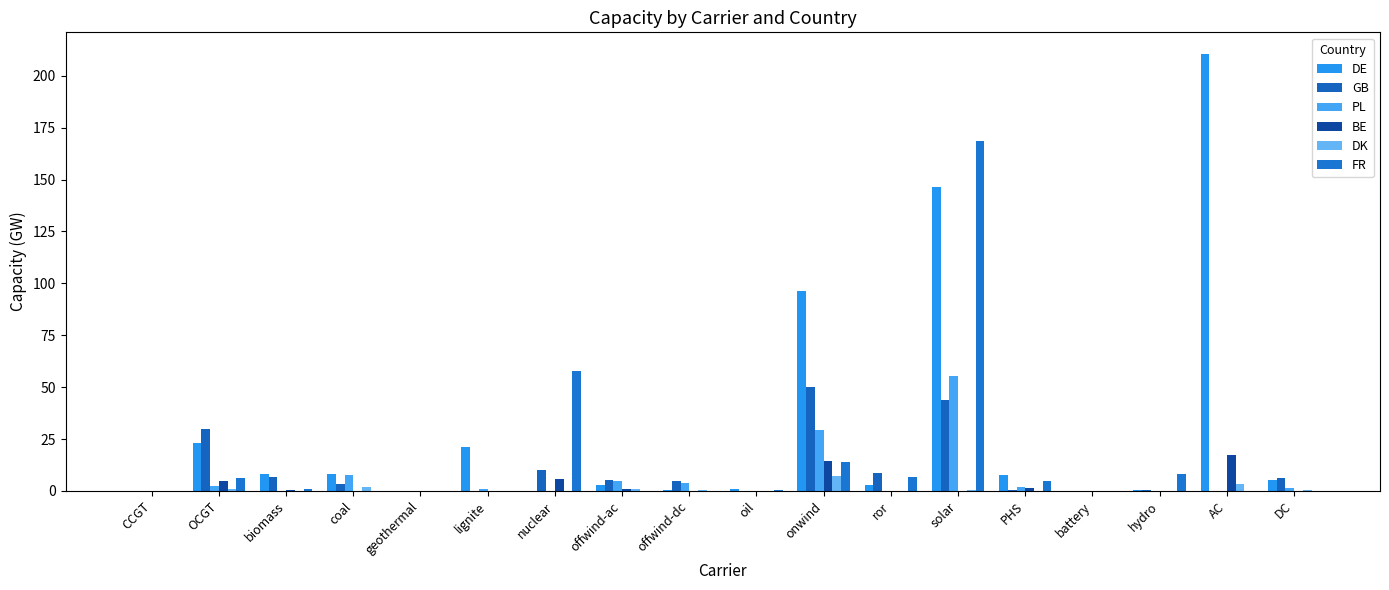

What is the difference between the maximum and second lowest values in the GB series?

50.0